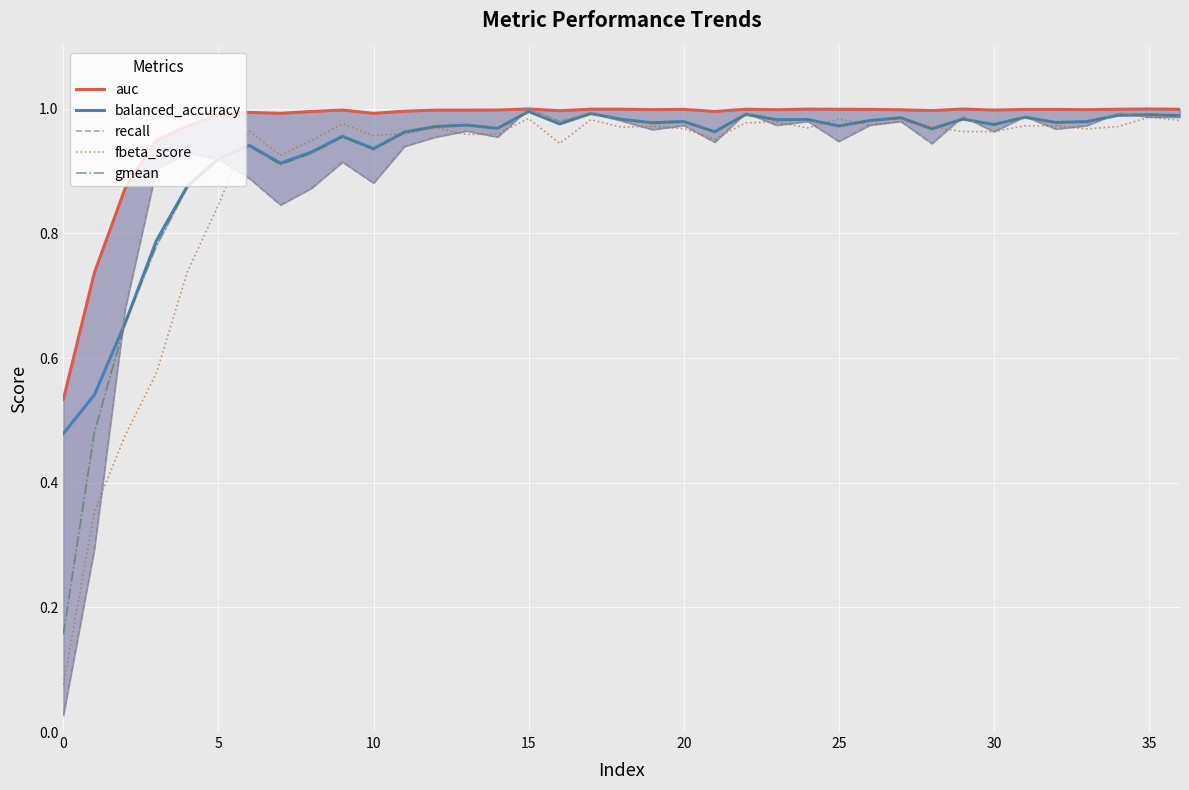

What is the maximum value shown in the chart?

1.0